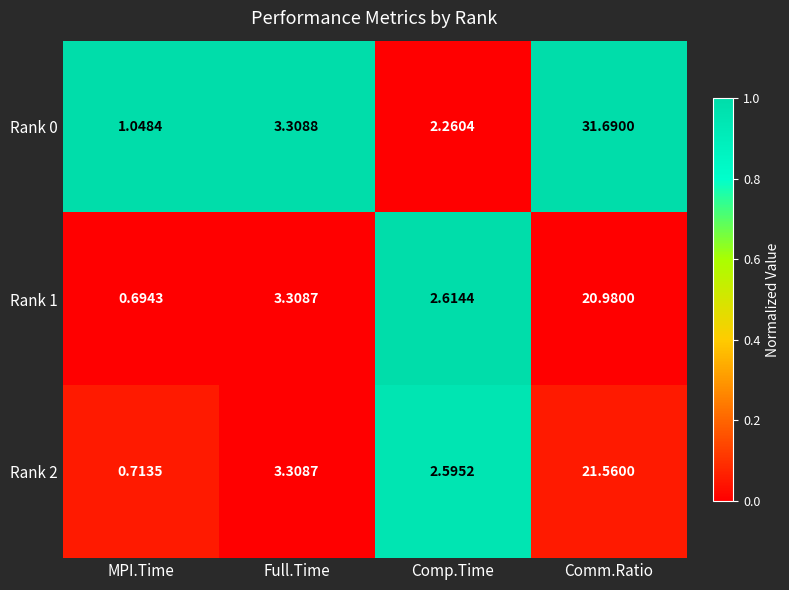

At which label is Rank 2 closest to 11?

Full.Time